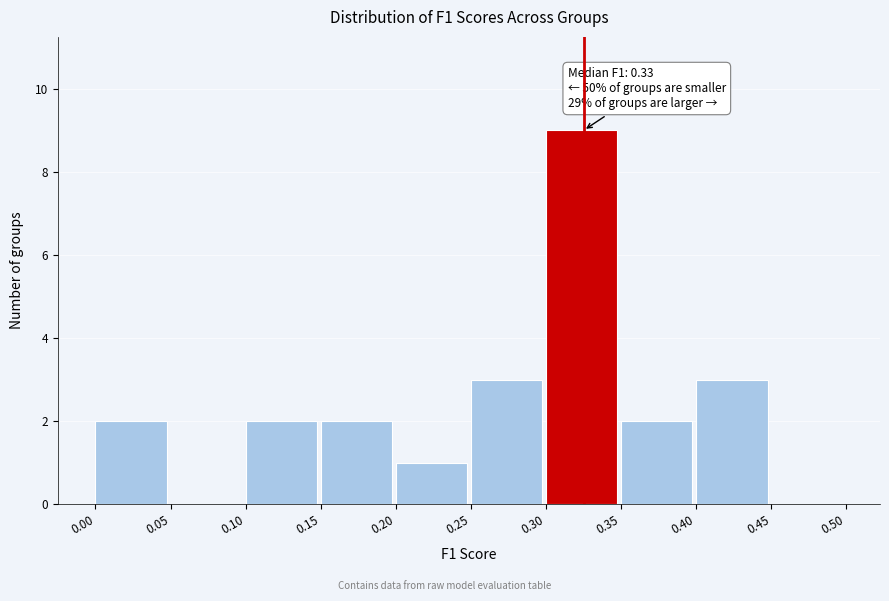

Over which range of the x-axis is the bar tallest?

0.30 to 0.35